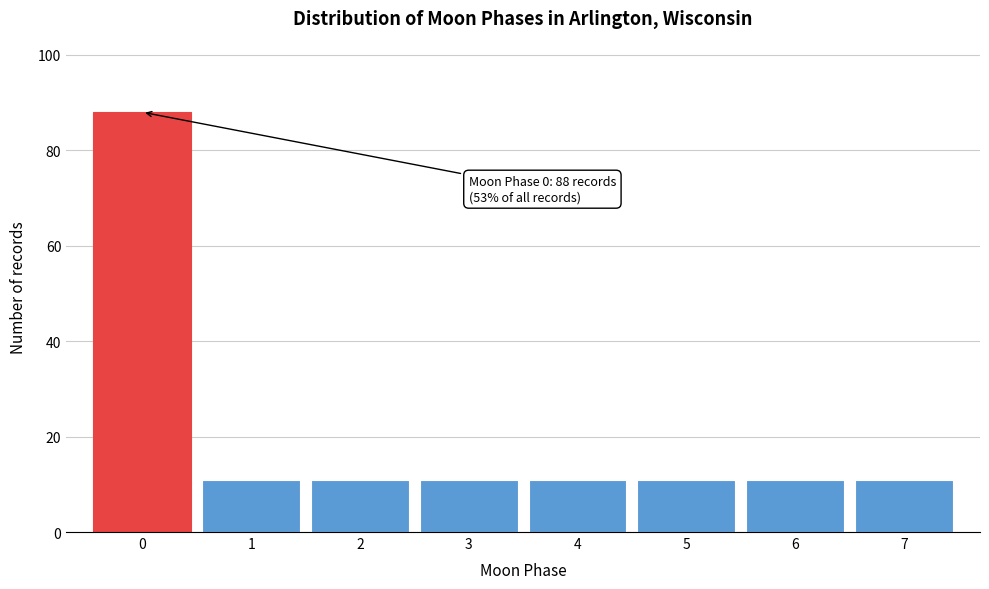

Over which range of the x-axis is the bar tallest?

-0.5 to 0.5